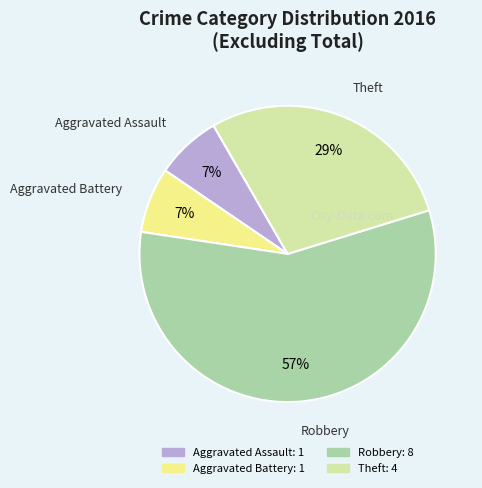

To the nearest percent, what percentage of the pie is Theft?

29%